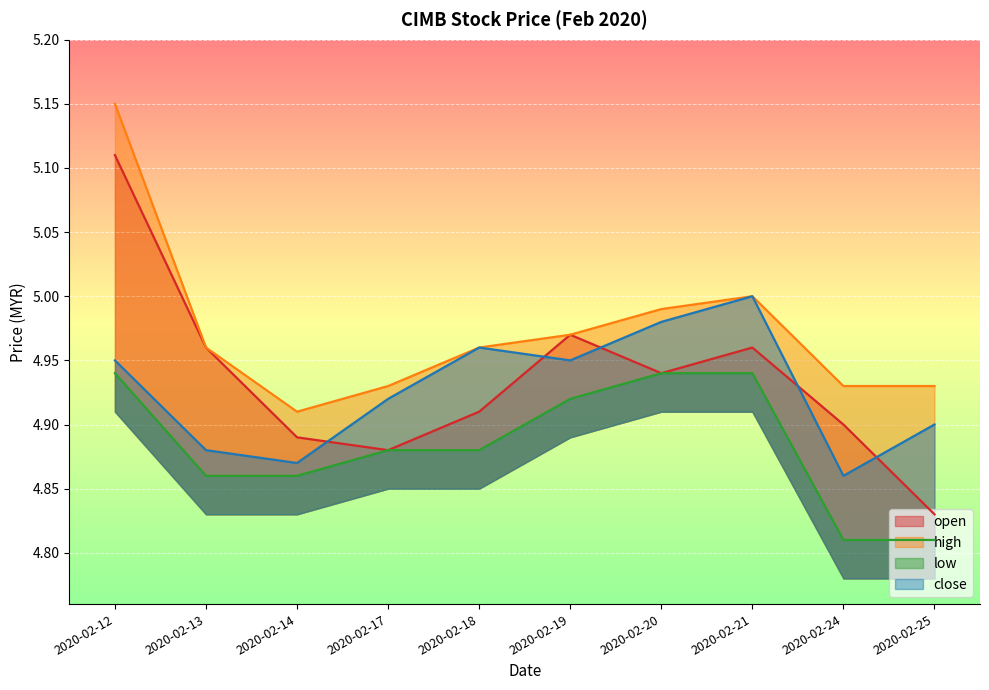

List the series in order of their peak value, highest first.

high, open, close, low